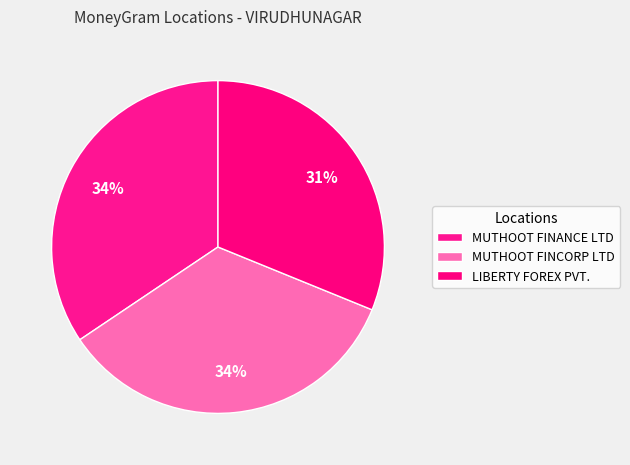

Is there any slice that represents more than half of the pie?

No